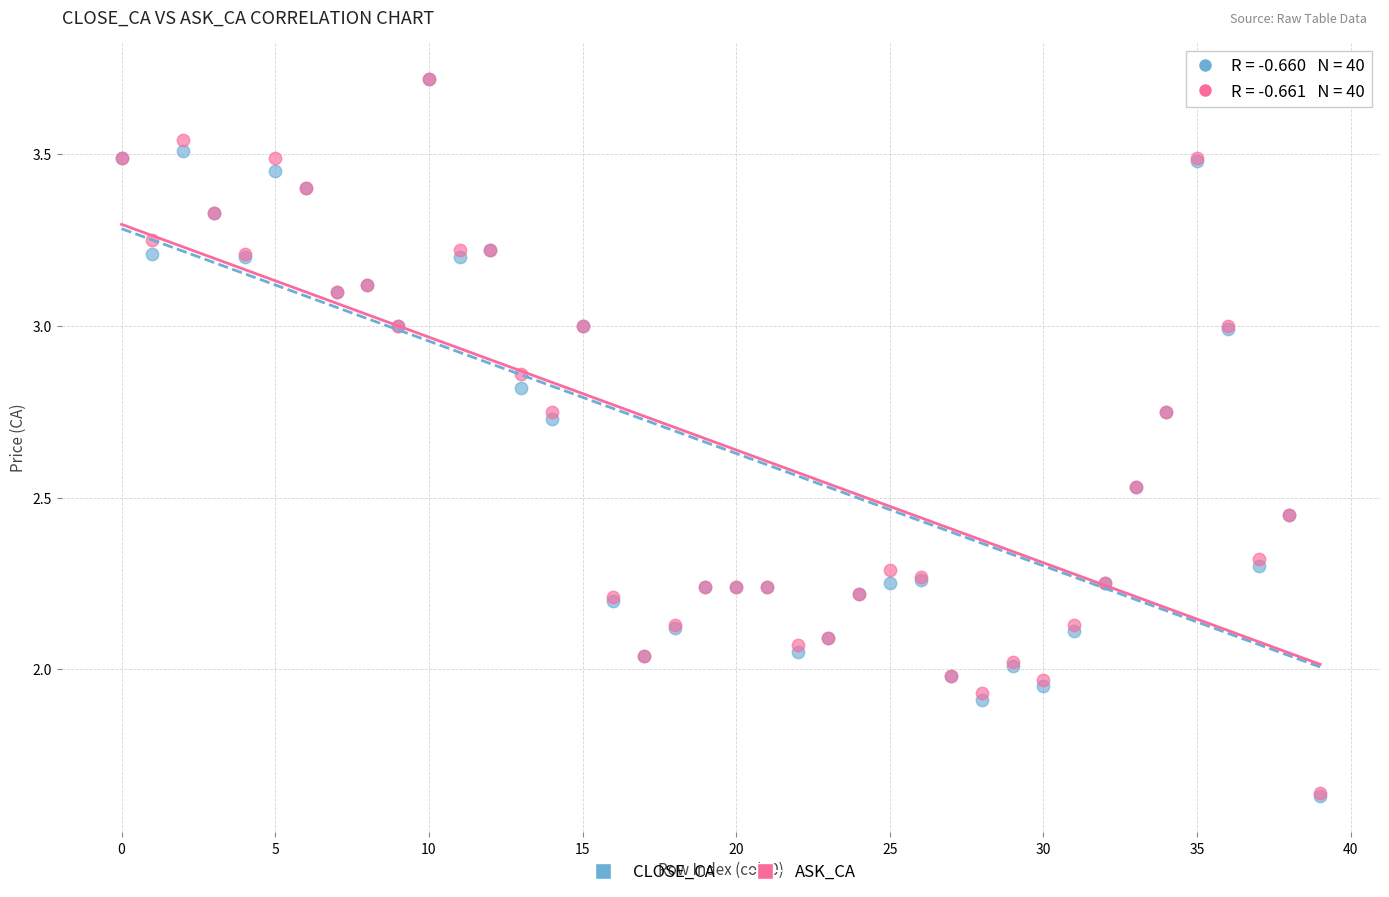

What are all the series names shown in the legend?

CLOSE_CA, ASK_CA